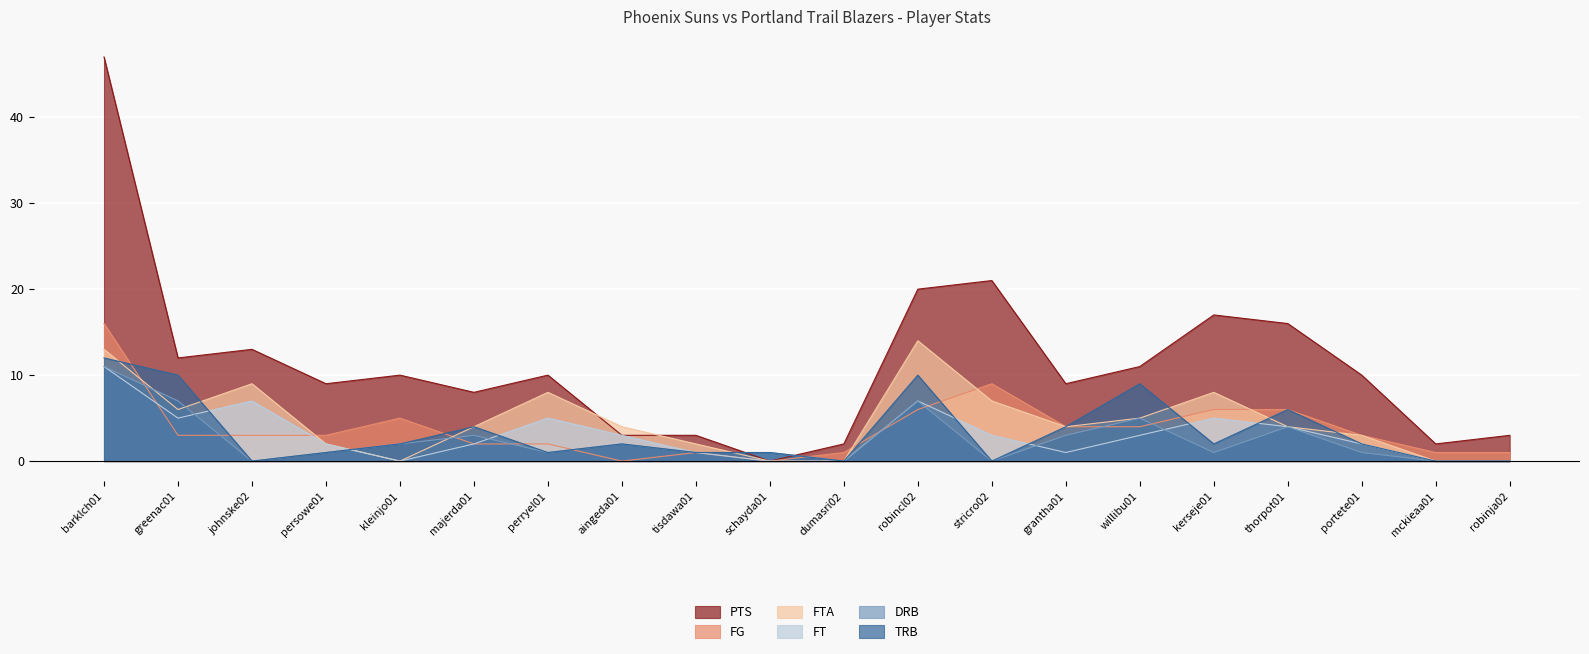

What is the difference between the maximum and second lowest values in the FT series?

11